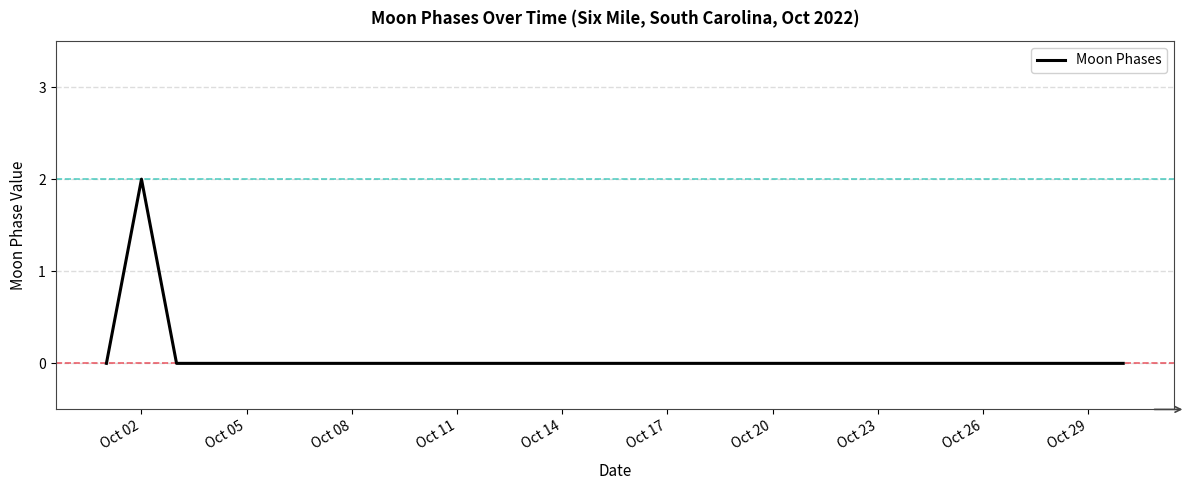

Is this an area chart (filled region under the line)?

No